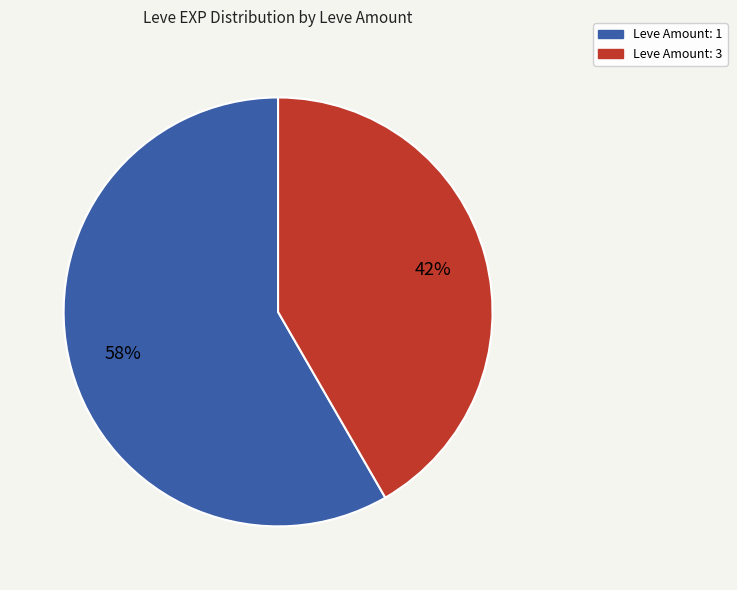

To the nearest percent, what is the average slice percentage?

50%